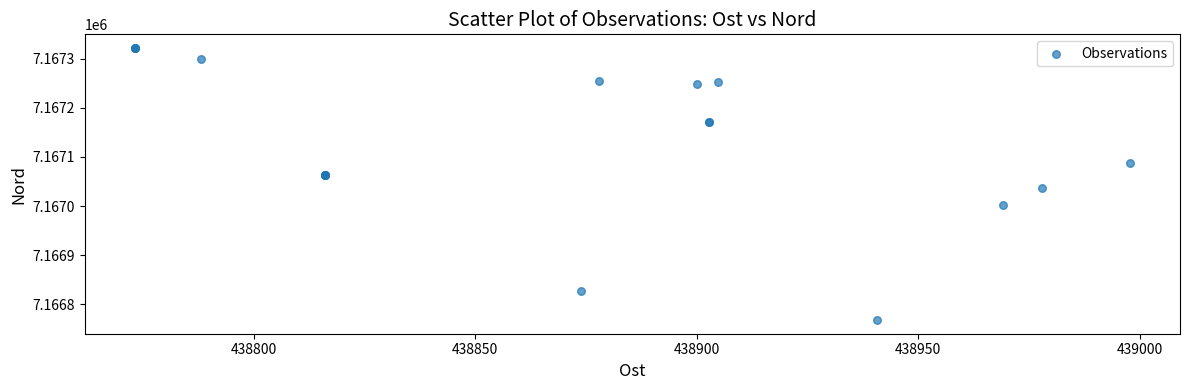

What Y value in the scatter plot is closest to 7167044?

7167036.9